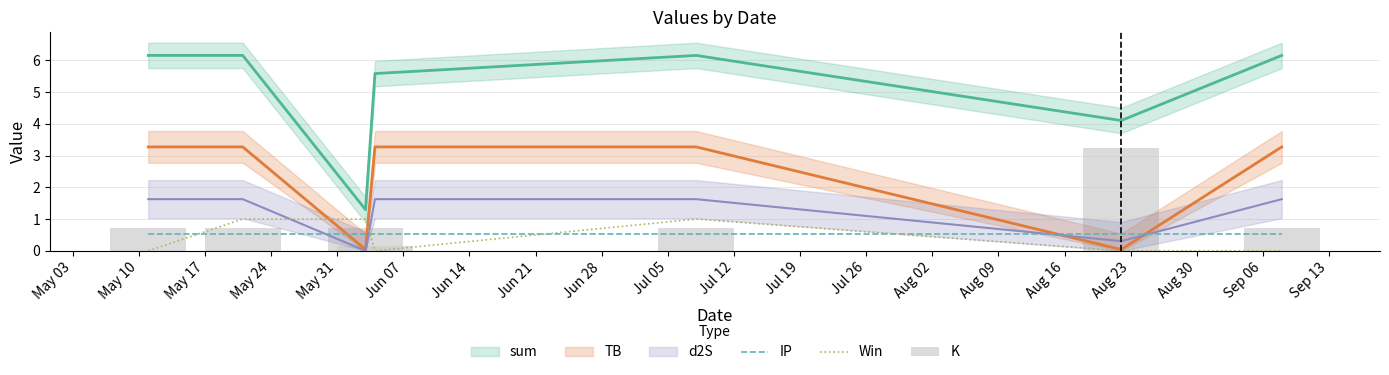

What is the sum of the K values at Jun 14 and May 24?

0.9